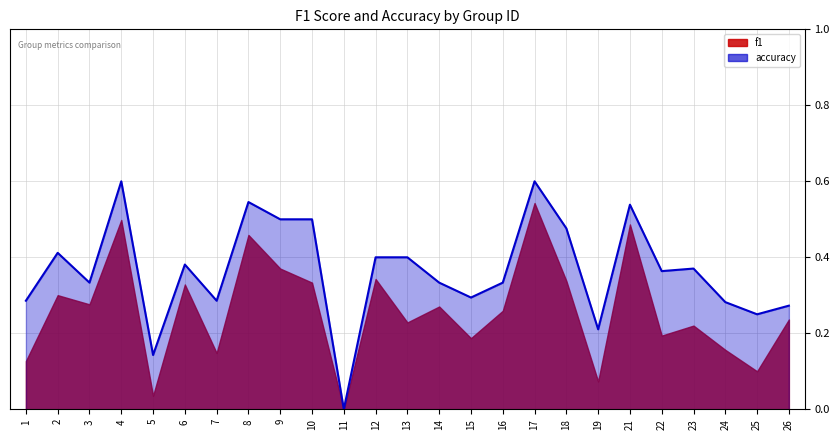

What is the greatest value displayed?

0.6